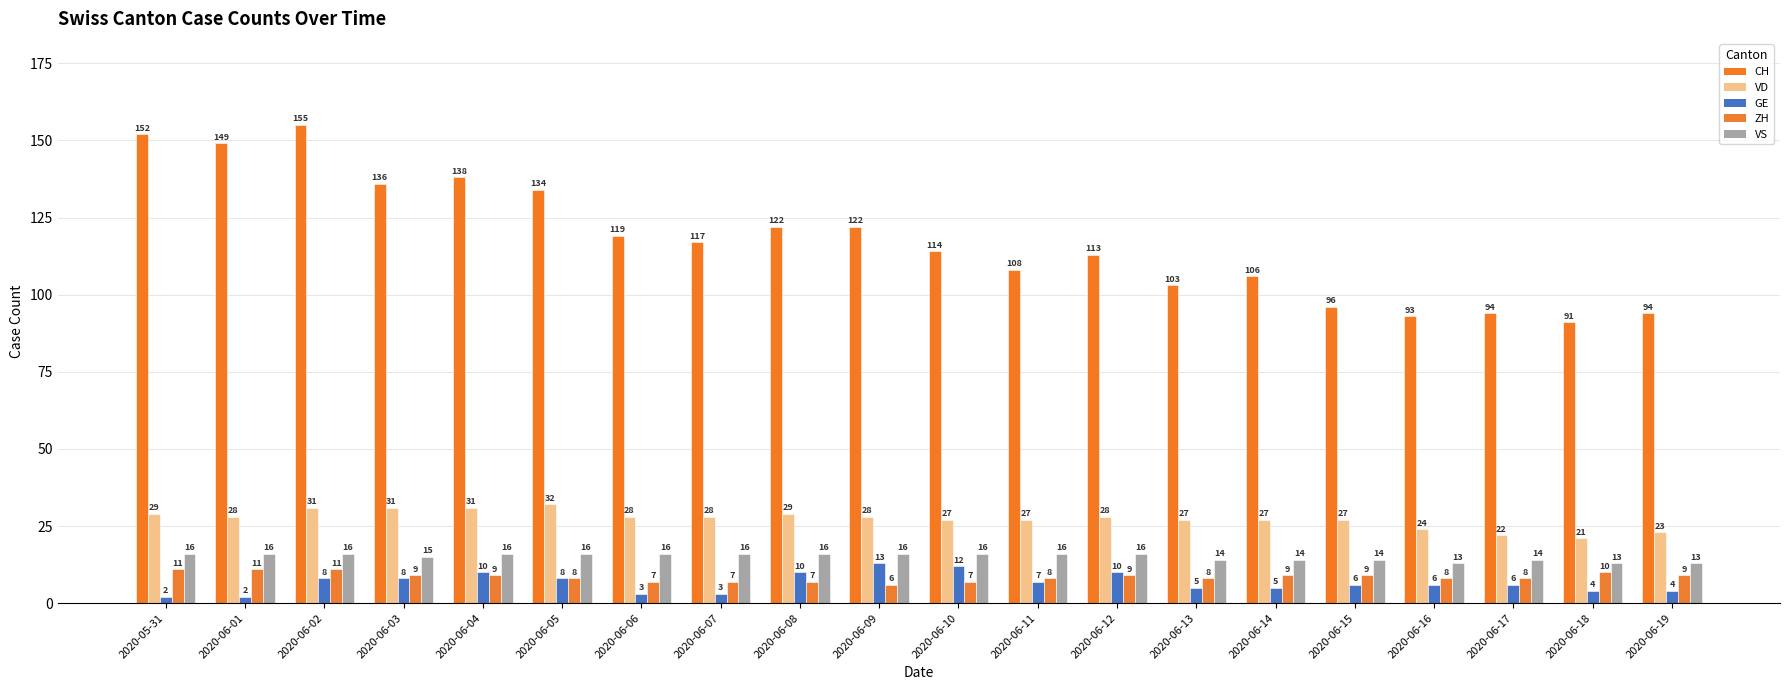

What is the average value of the VS series?

15